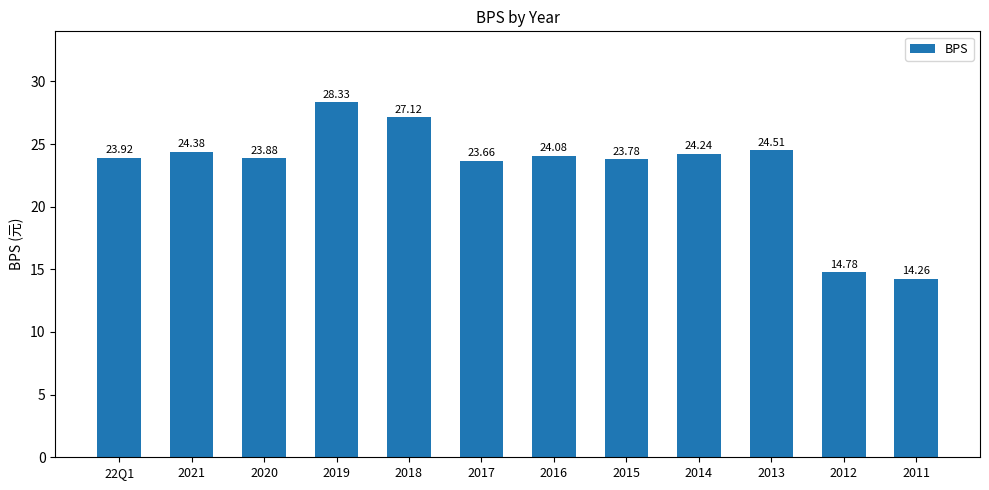

What is the change in value from 2018 to 2014?

-2.9